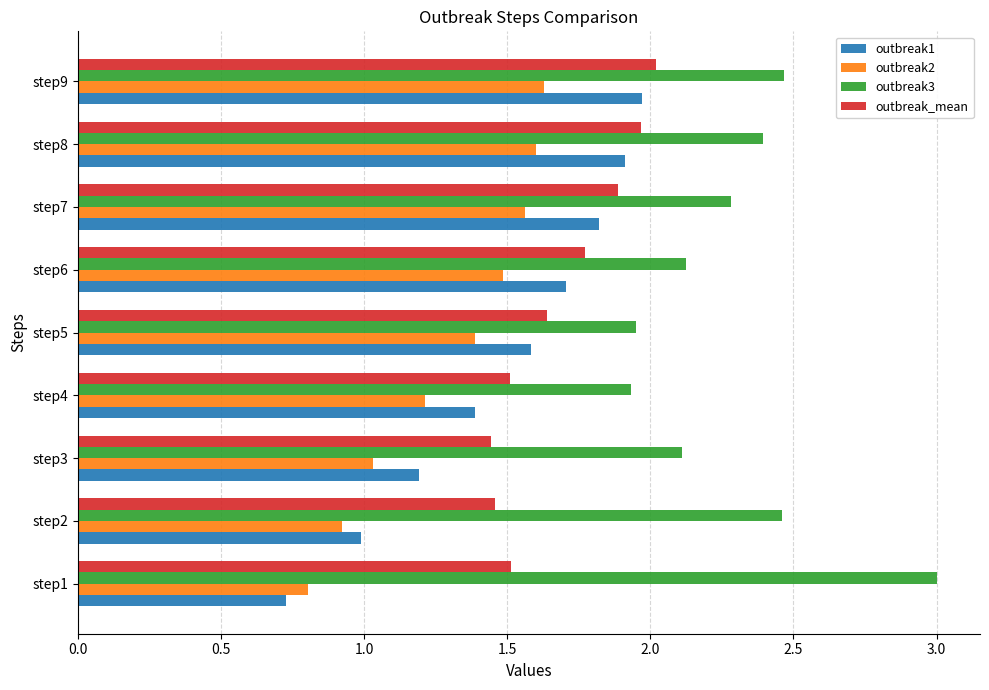

Is it true that outbreak1 equals 0.3 at step1?

False